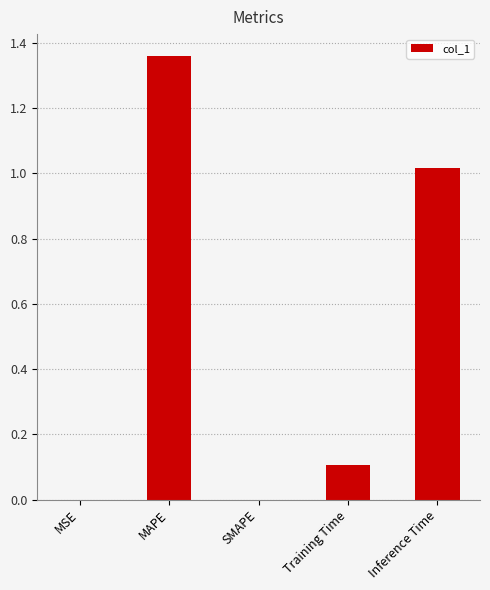

What is the sum of the values at Training Time and MAPE?

1.5